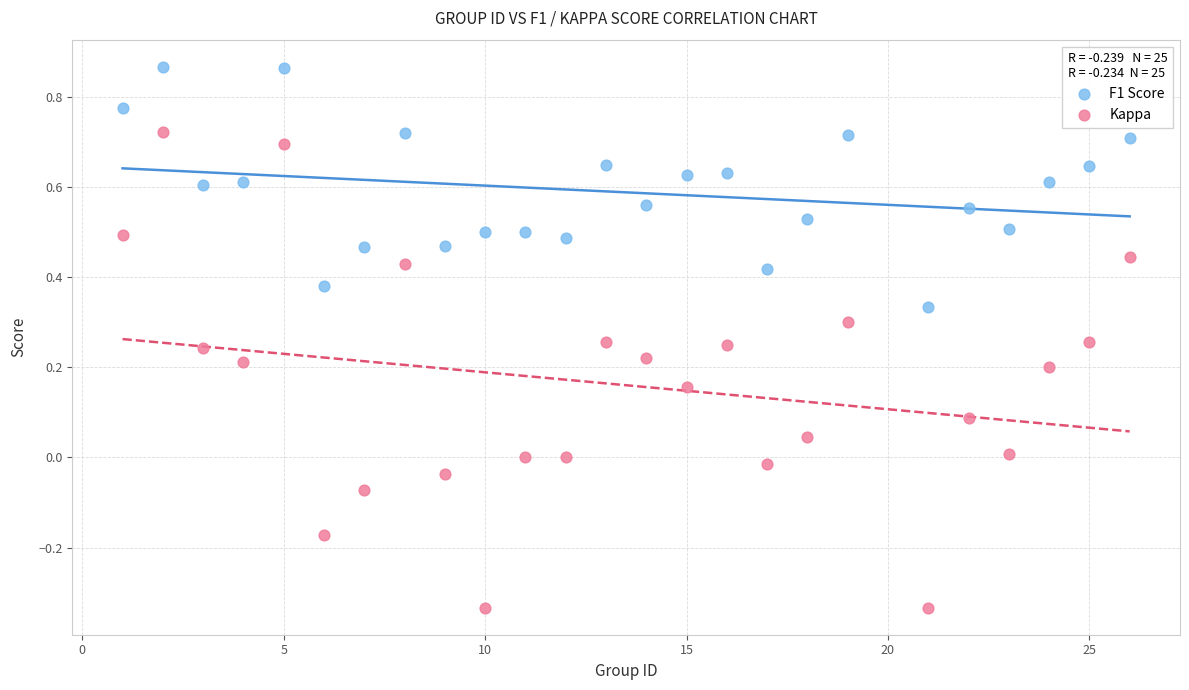

Across all data points, what is the range of X values (max minus min)?

25.0